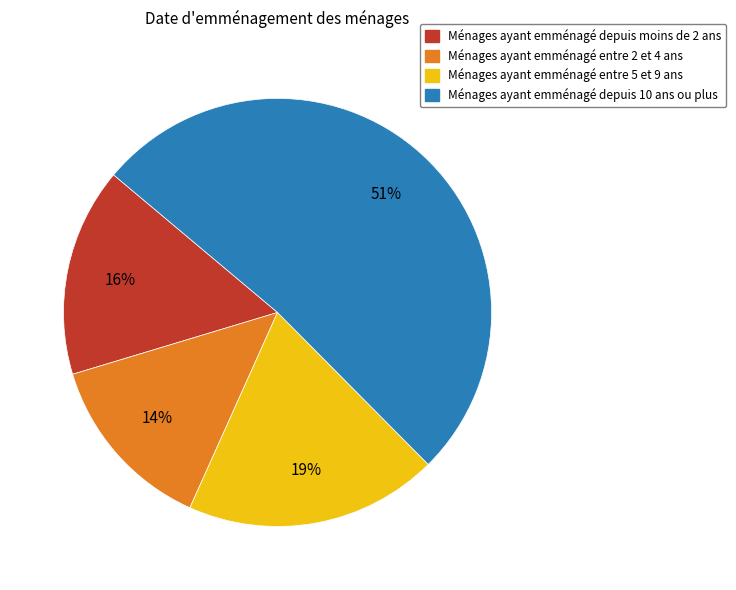

How many segments does this pie chart have?

4